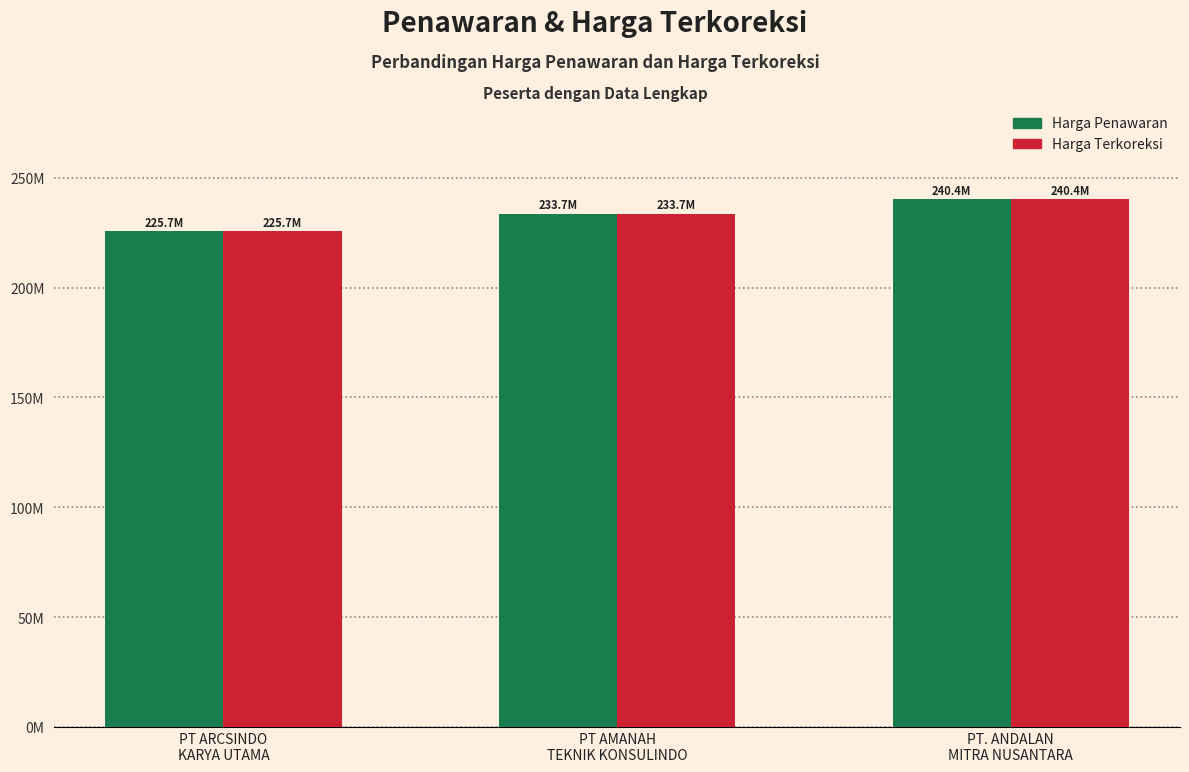

Between PT ARCSINDO
KARYA UTAMA and PT. ANDALAN
MITRA NUSANTARA, which series saw the biggest shift?

Harga Penawaran